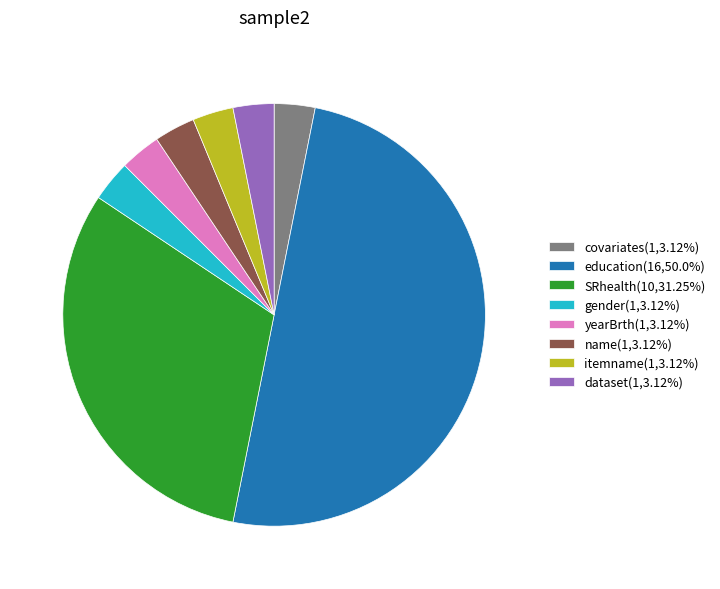

Does SRhealth(10,31.25%) represent more than half of the total?

No